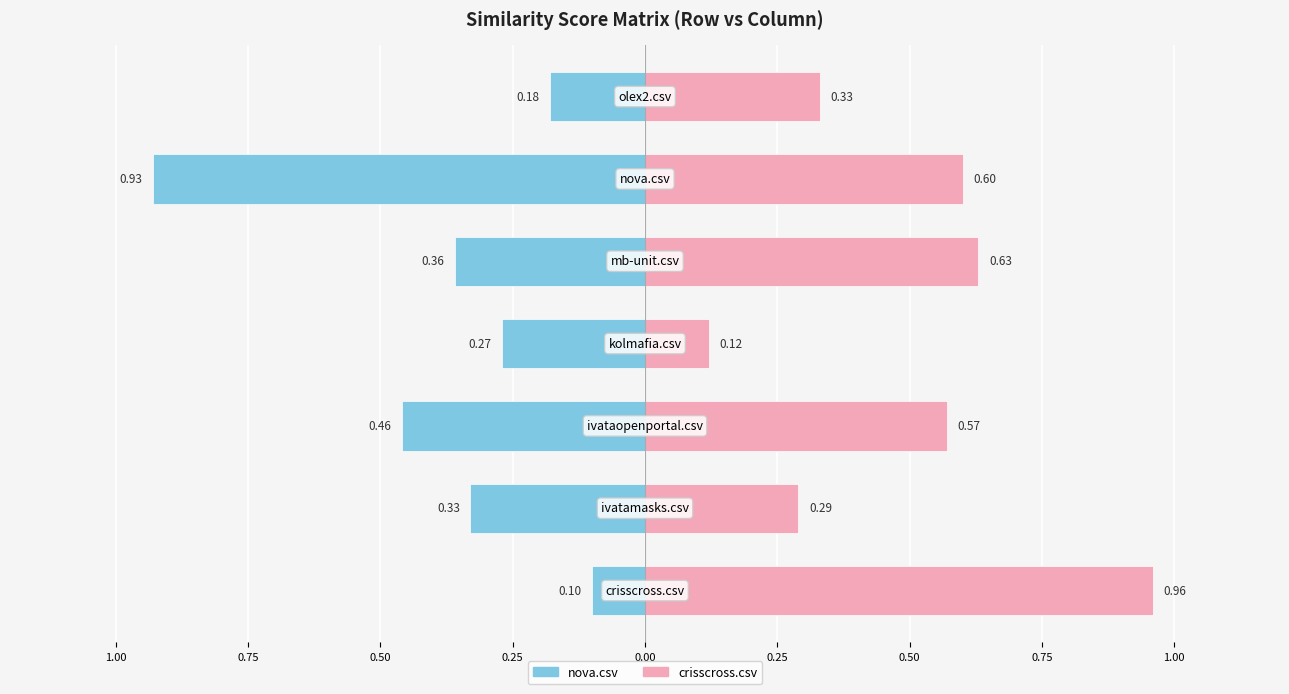

What is the average value of the crisscross.csv series?

0.5